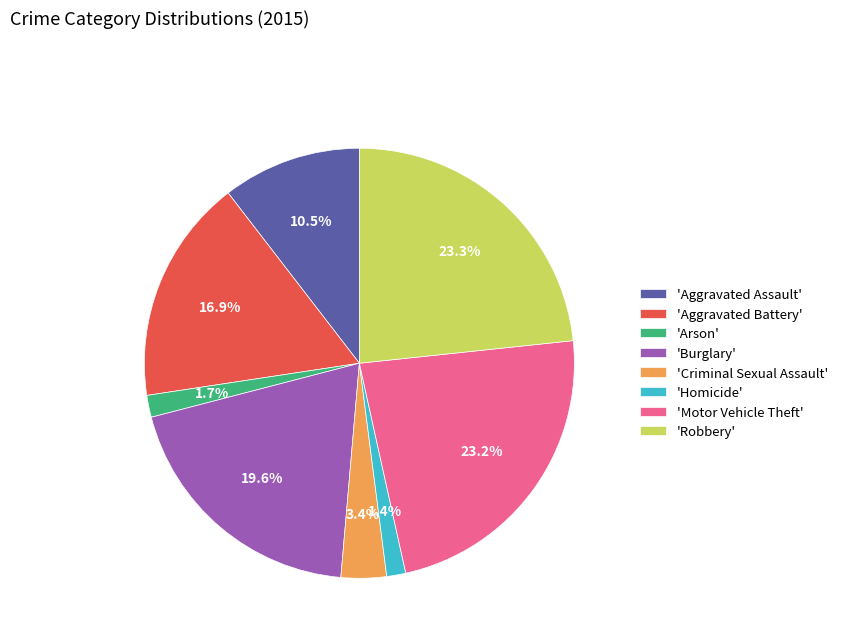

Between 'Robbery' and 'Arson', which is larger?

'Robbery'